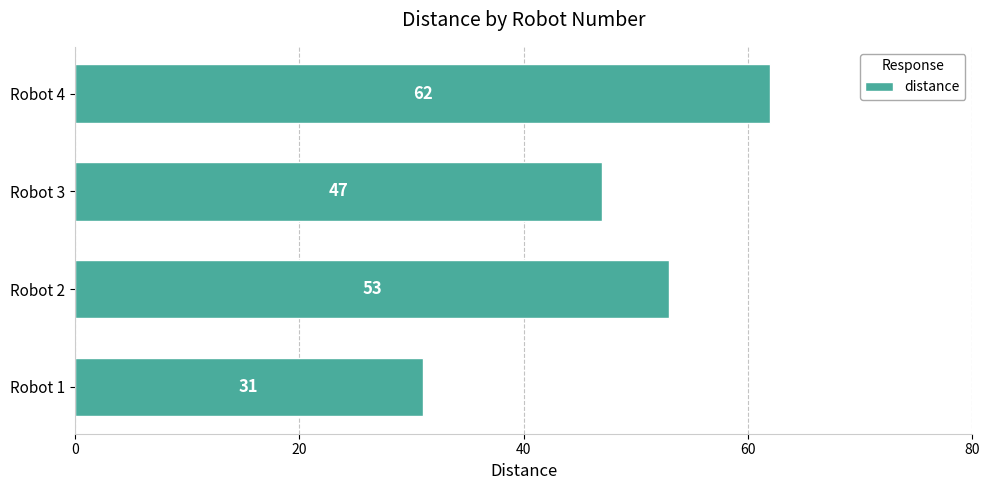

True or false: the data shows 24 at Robot 2.

False